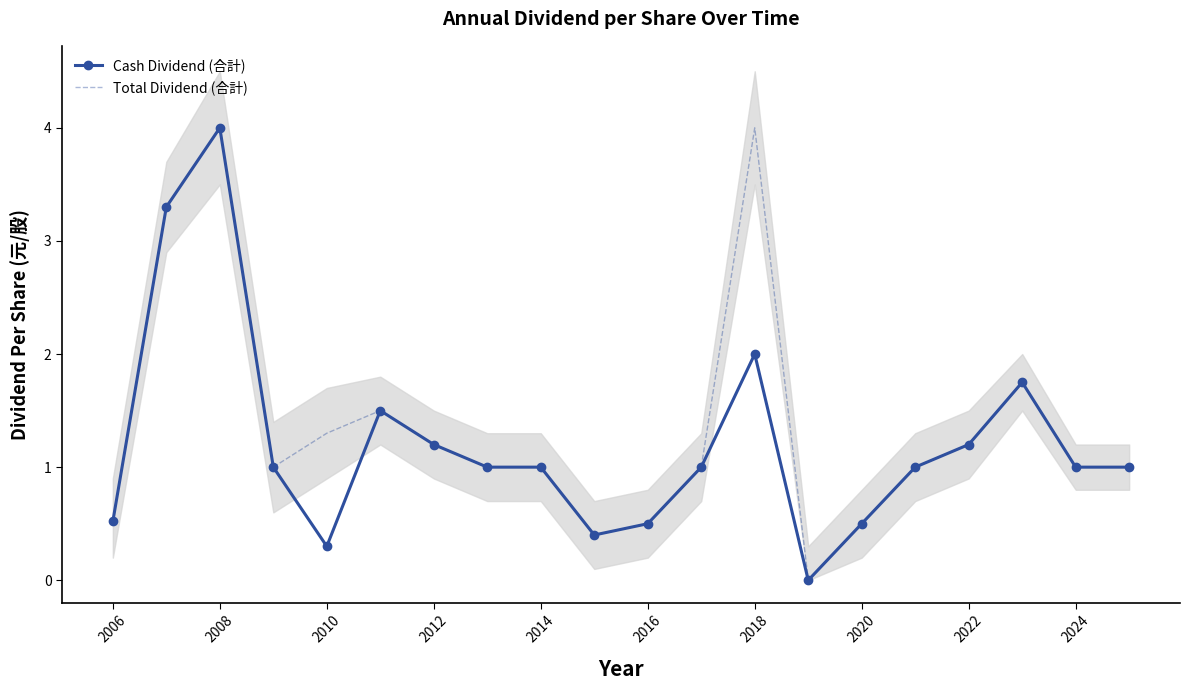

At which label does Cash Dividend (合計) reach its peak?

2008